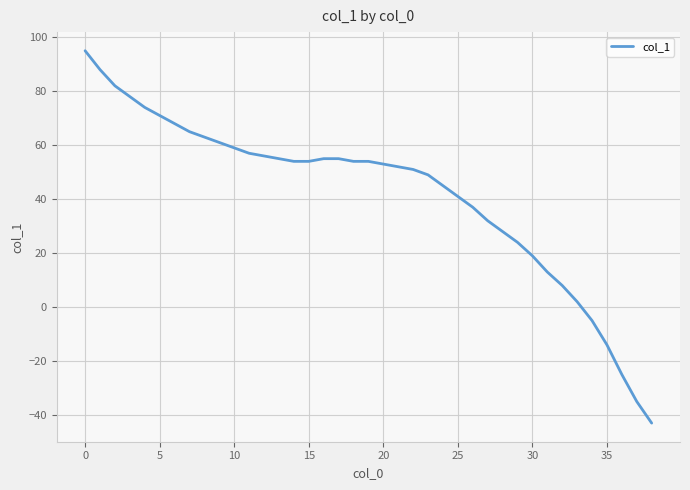

What is the maximum value shown in the chart?

95